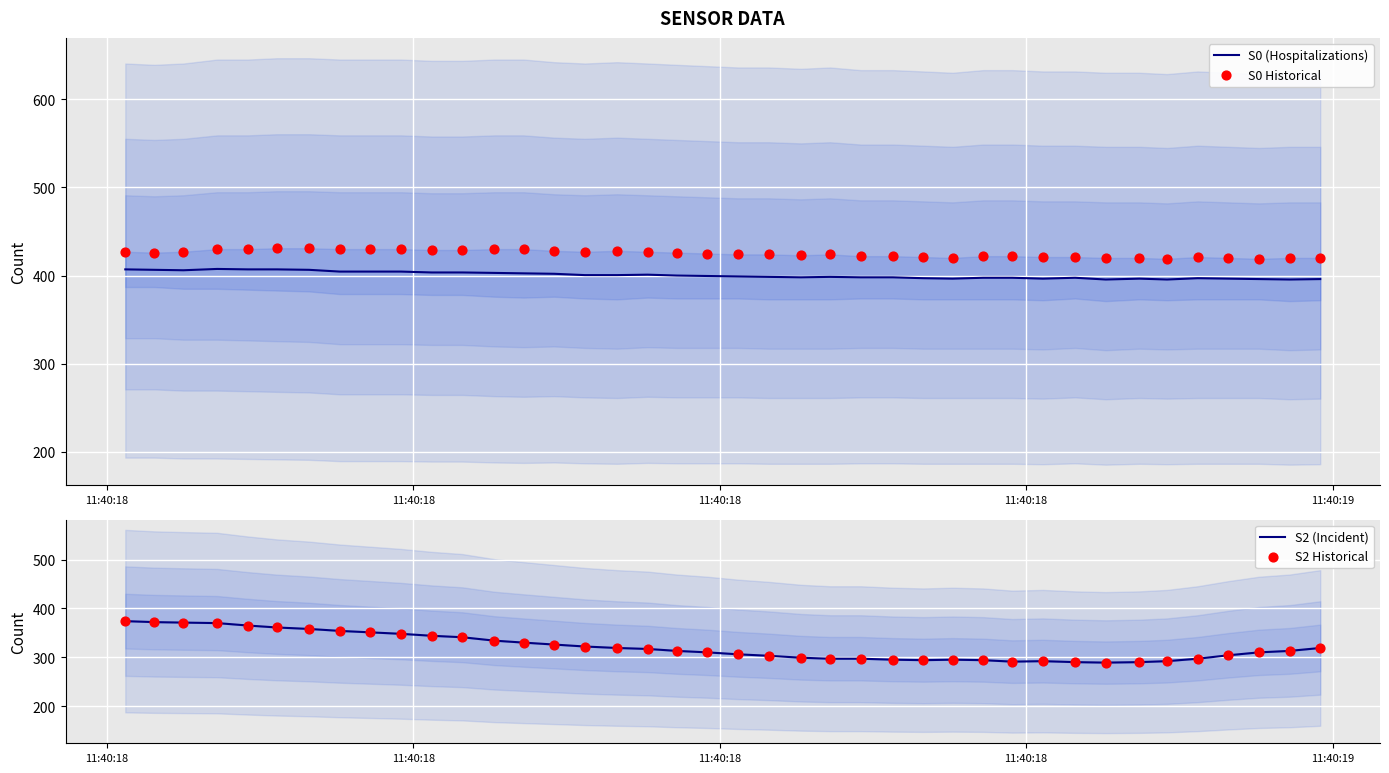

At how many categories does at least one series exceed 368?

40